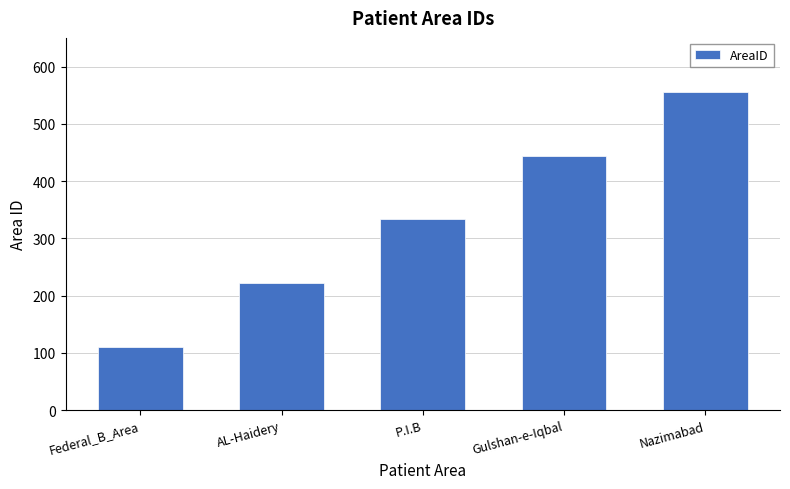

The value at AL-Haidery is 98. True or false?

False